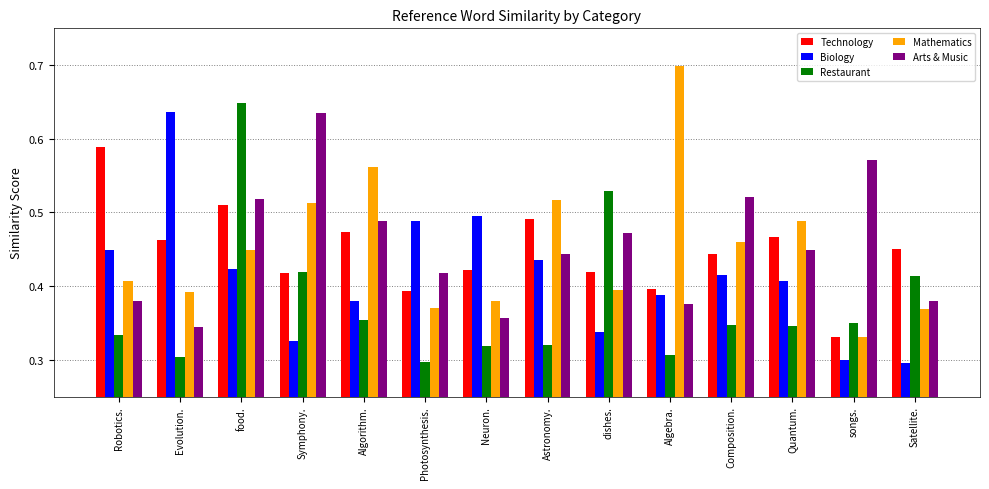

Rank the series at Neuron. from lowest to highest value.

Restaurant, Arts & Music, Mathematics, Technology, Biology